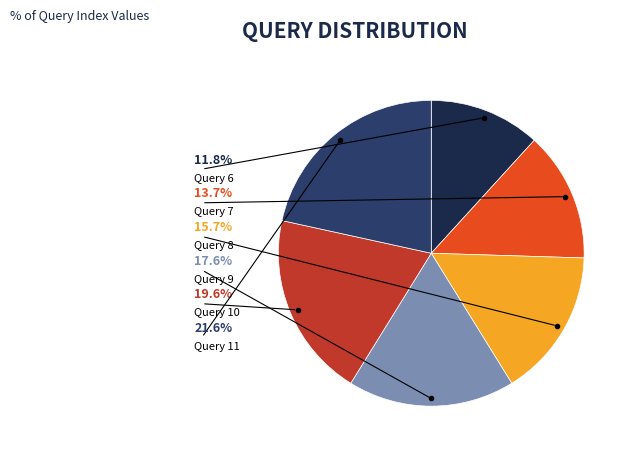

True or false: Query 9 accounts for 18% of the total.

True